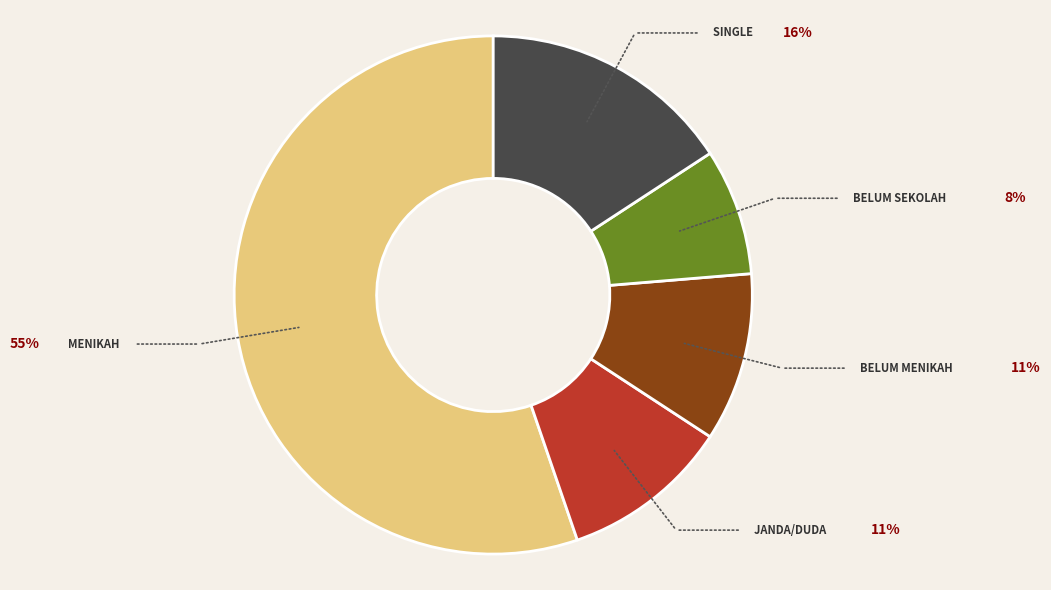

Which has a higher value, MENIKAH or BELUM MENIKAH?

MENIKAH